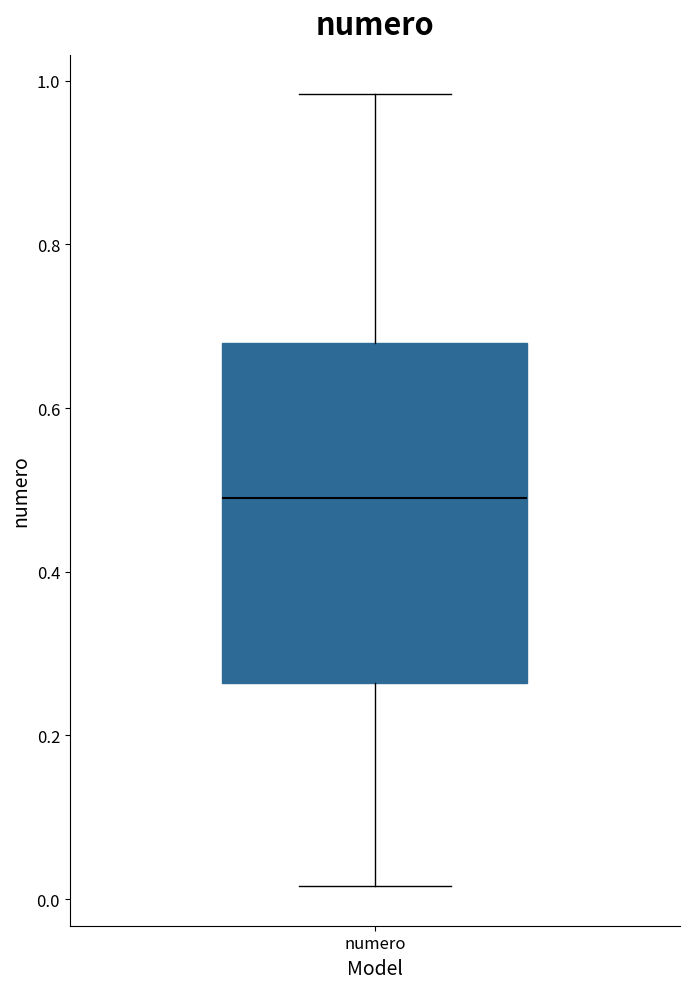

Read this box plot against the y-axis: the position of the median line, the range covered by the box, and the ends of both whiskers. The values are not printed on the chart, so give them approximately, as read against the axis.

median 0.48, box 0.26 to 0.68, whiskers 0.02 to 0.98